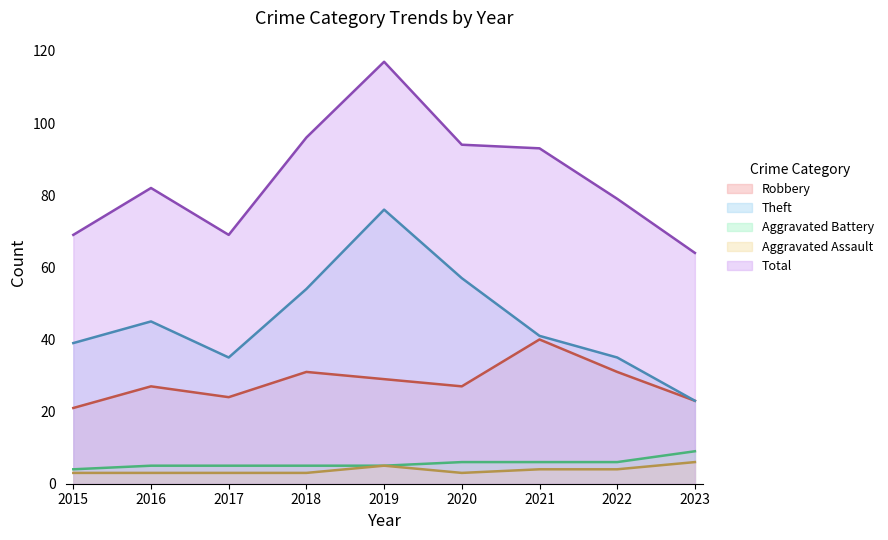

How many distinct data groups are displayed?

5